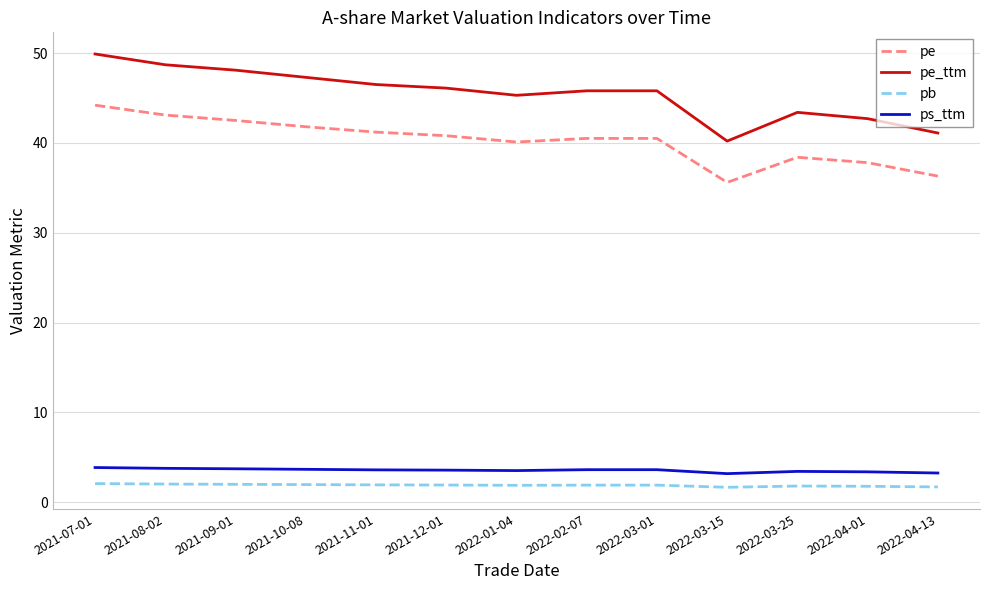

Is this an area chart (filled region under the line)?

No